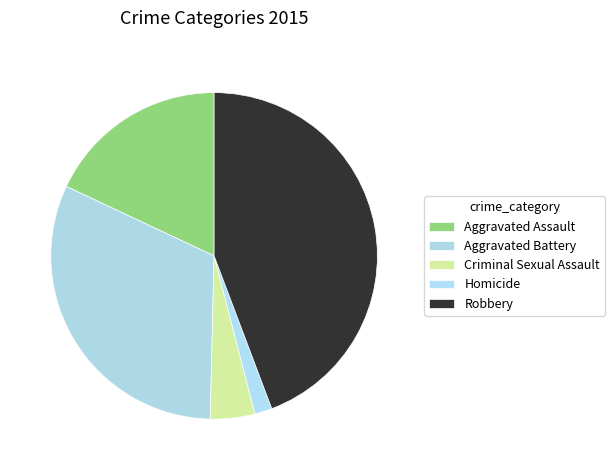

Count the number of slices in the pie.

5